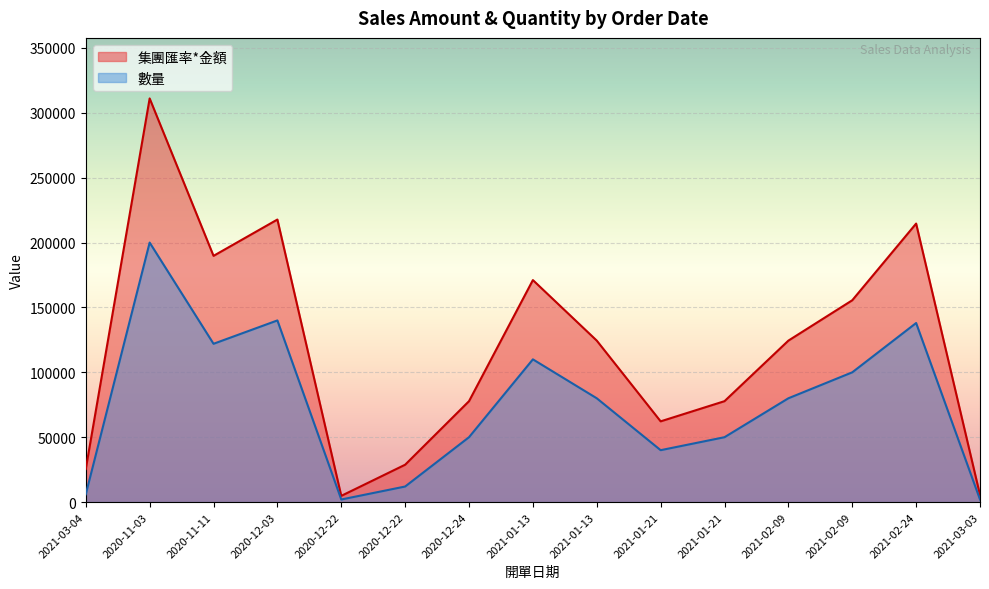

How many data points in 數量 are above 80000?

6